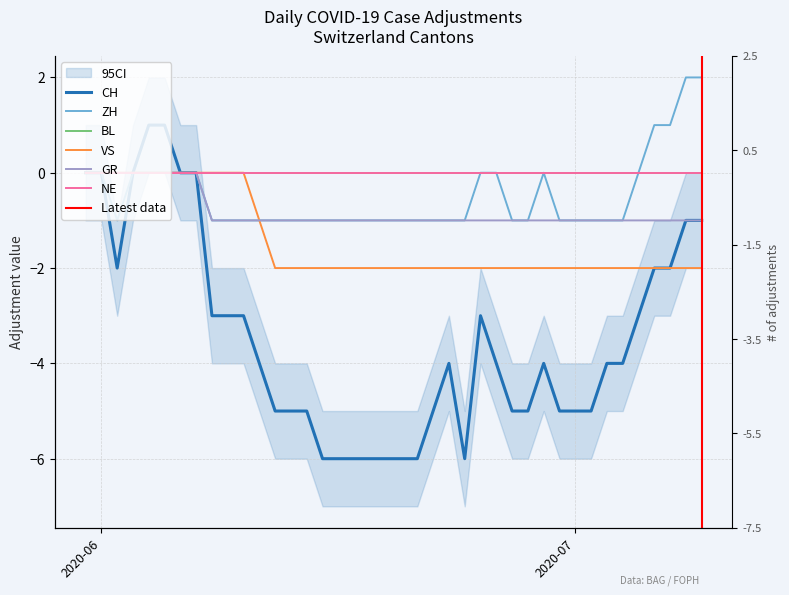

Does the chart have visible grid lines?

Yes